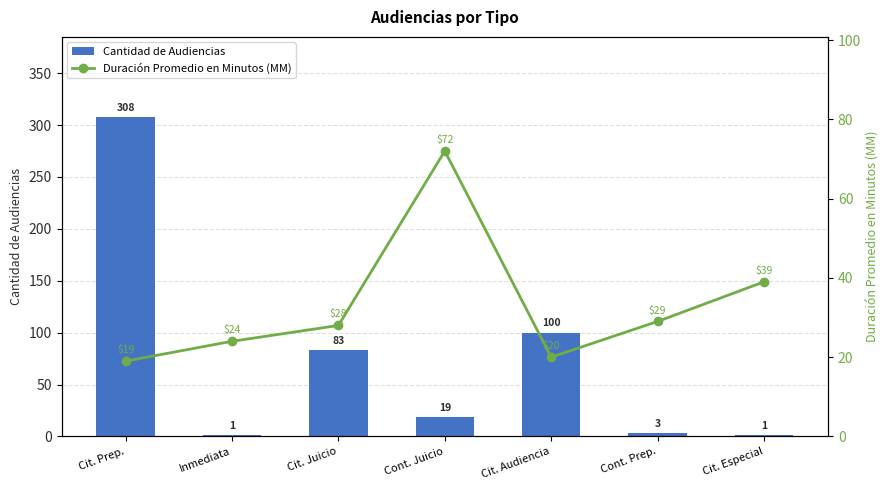

Reading left to right, list all the values displayed in this chart.

Cantidad de Audiencias: 308	1	83	19	100	3	1
Duración Promedio en Minutos (MM): 19	24	28	72	20	29	39